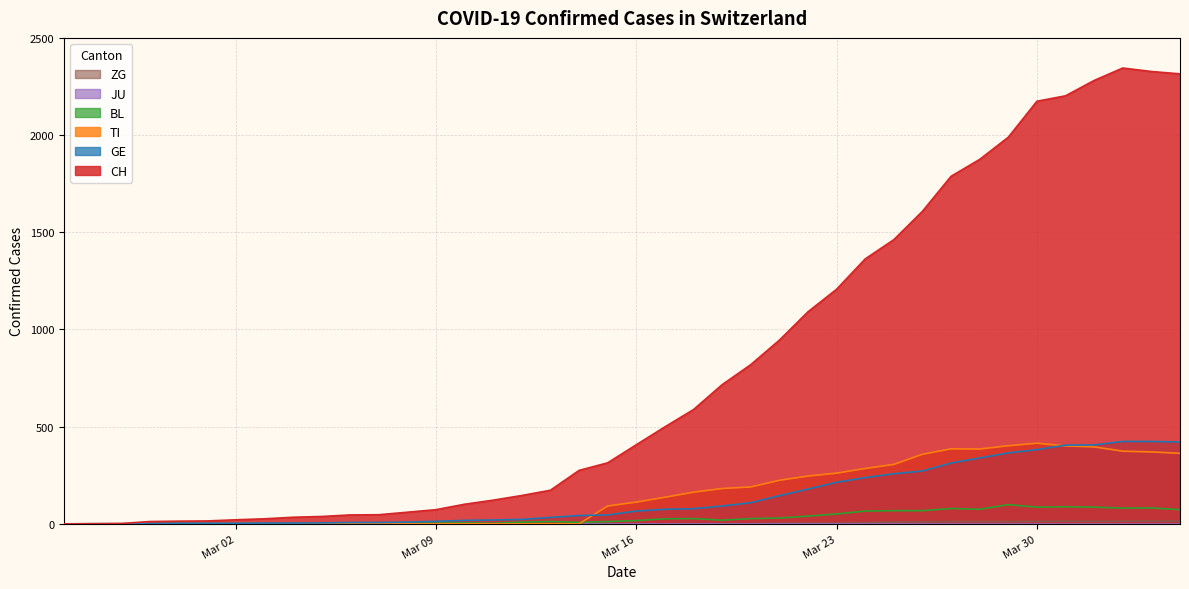

Which series has the largest total across all categories?

CH